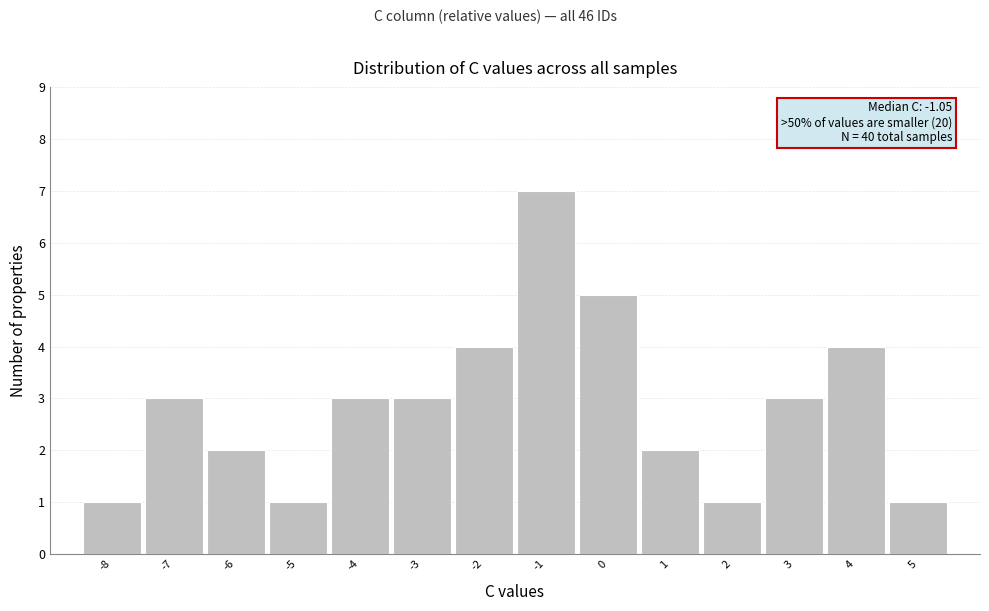

Which range on the x-axis has the tallest bar?

-1.5 to -0.5